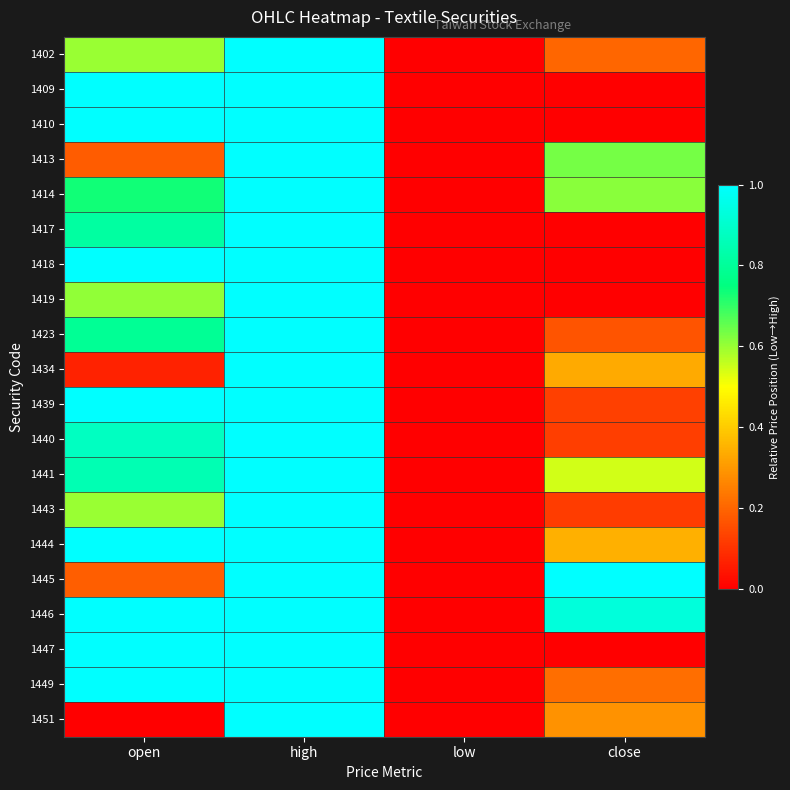

Rank the series at open from highest to lowest value.

1409, 1410, 1418, 1439, 1444, 1446, 1447, 1449, 1440, 1441, 1417, 1423, 1414, 1419, 1402, 1443, 1445, 1413, 1434, 1451